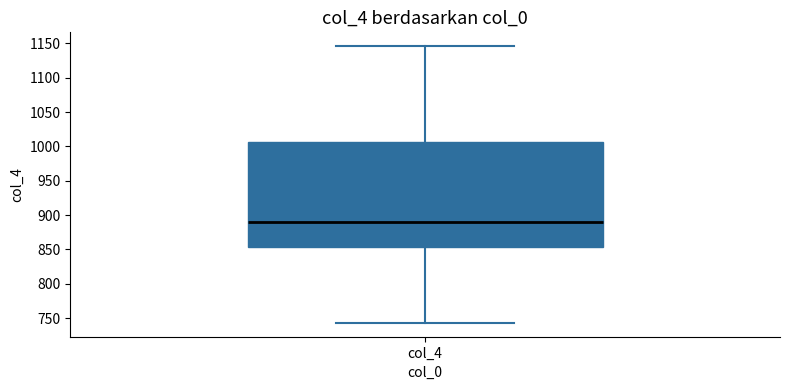

Where is the lower edge of the box for col_4 on the y-axis? The values are not printed on the chart, so give them approximately, as read against the axis.

855